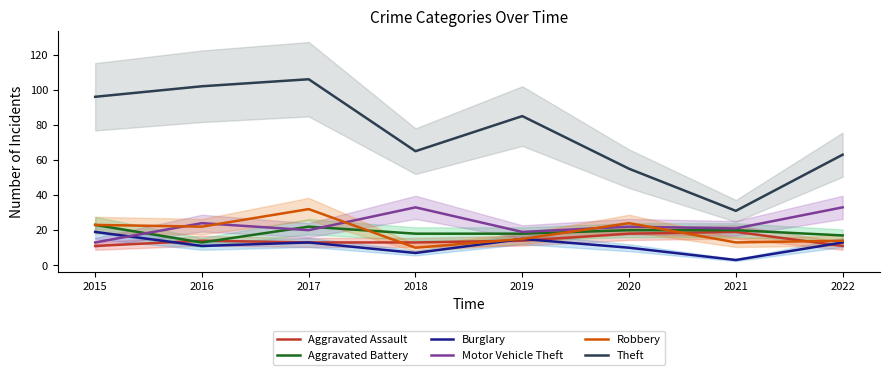

What is the total value across all series at 2019?

166